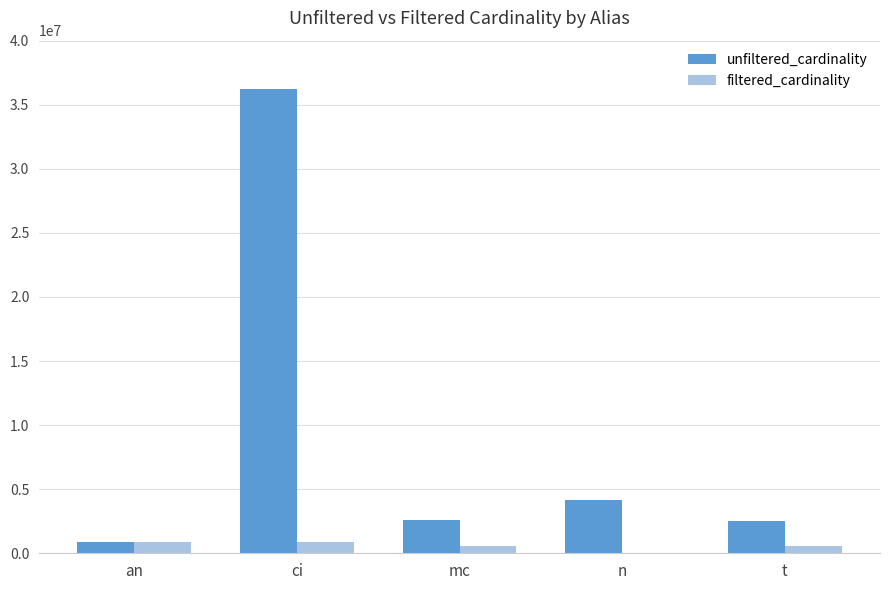

What are all the series names shown in the legend?

unfiltered_cardinality, filtered_cardinality